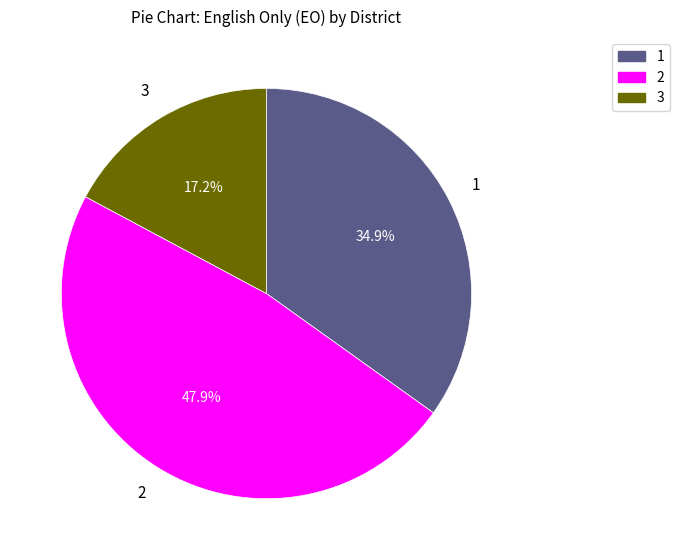

Is there any slice that represents more than half of the pie?

No